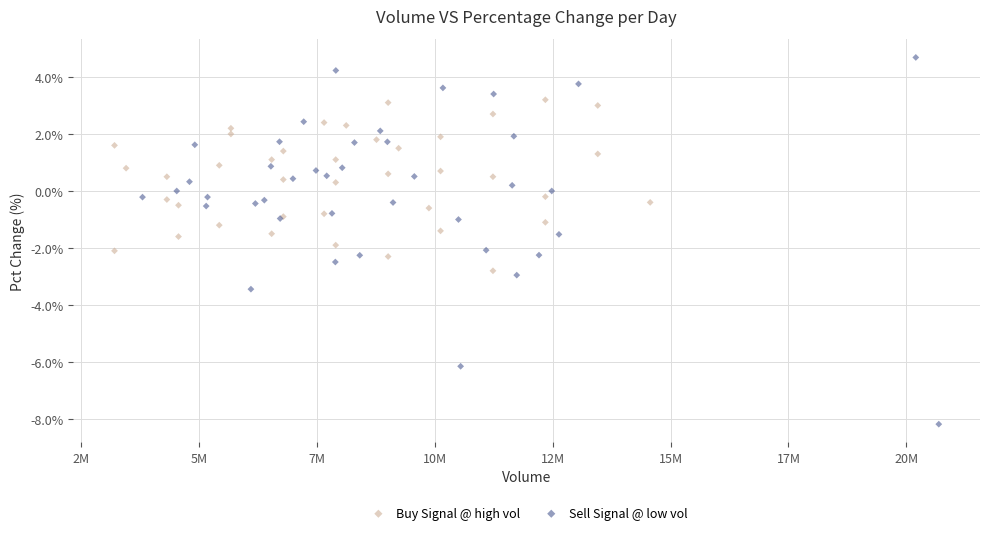

Which series reaches the minimum Y coordinate?

Sell Signal @ low vol